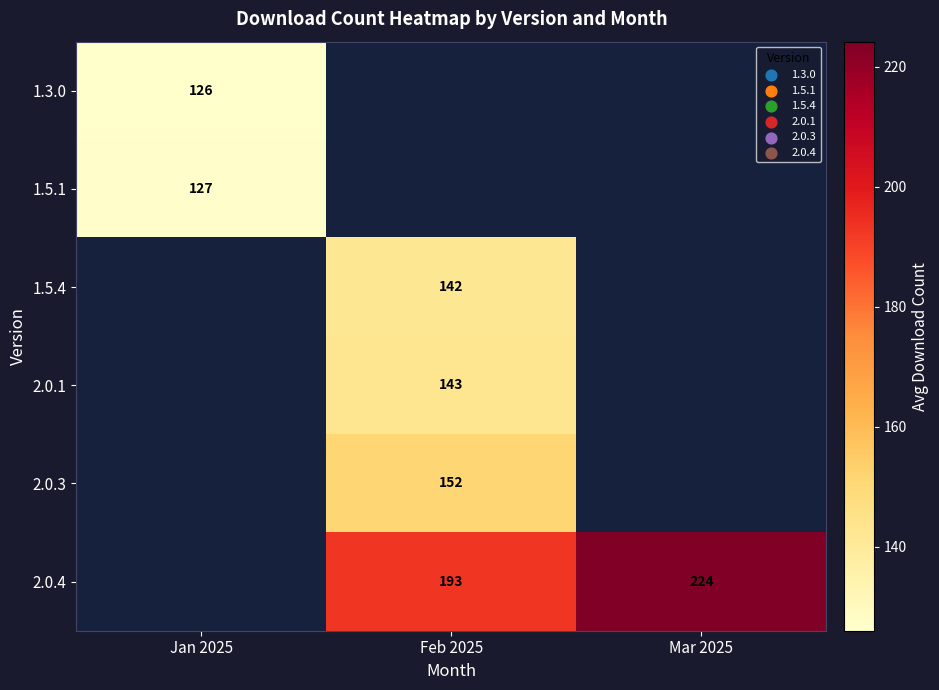

Between Mar 2025 and Feb 2025, which is larger?

Feb 2025